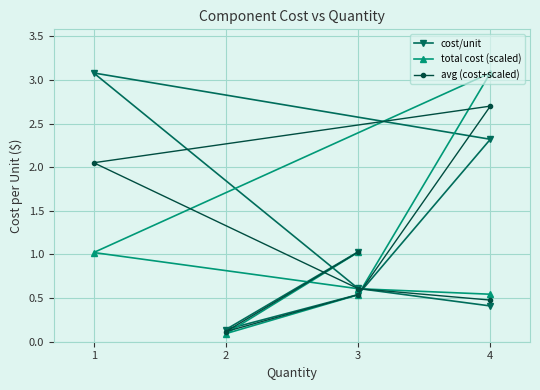

In avg (cost+scaled), how many points are lower than both neighbors (excluding endpoints)?

1